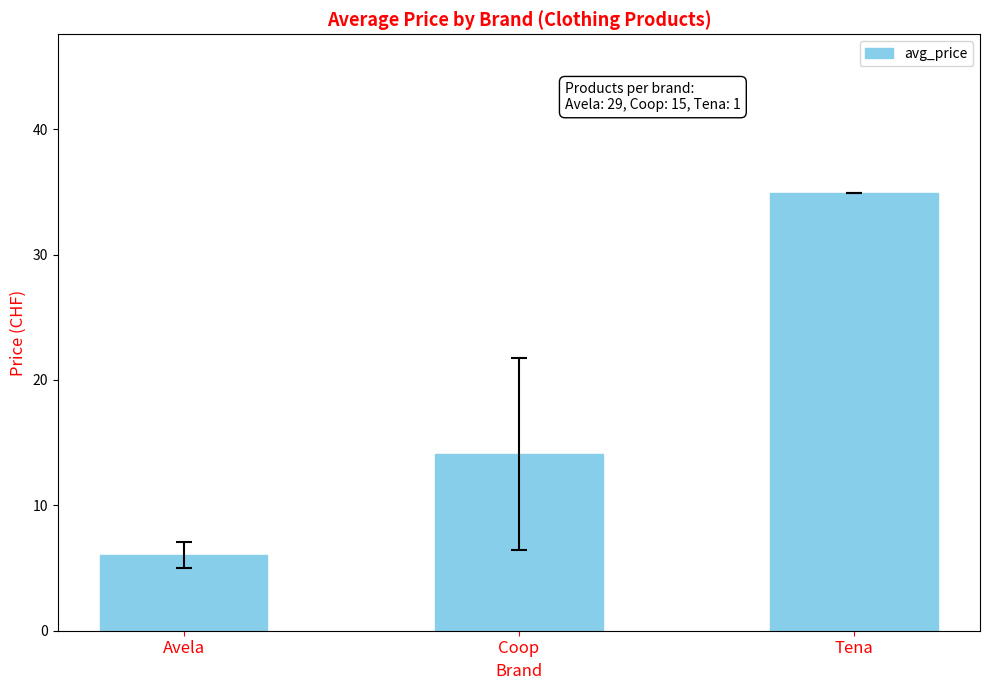

Read the value at Coop.

14.1